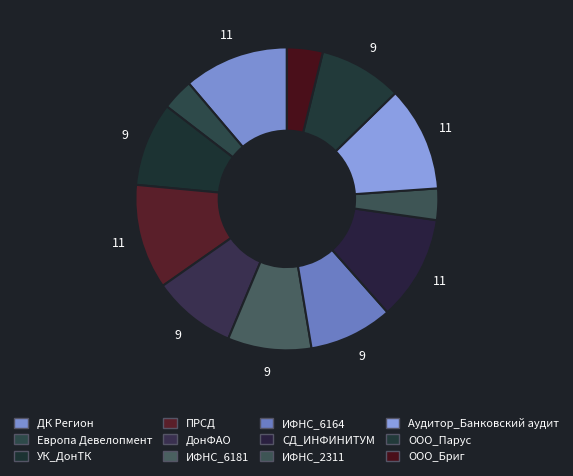

What is the smallest slice in the pie chart?

Европа Девелопмент